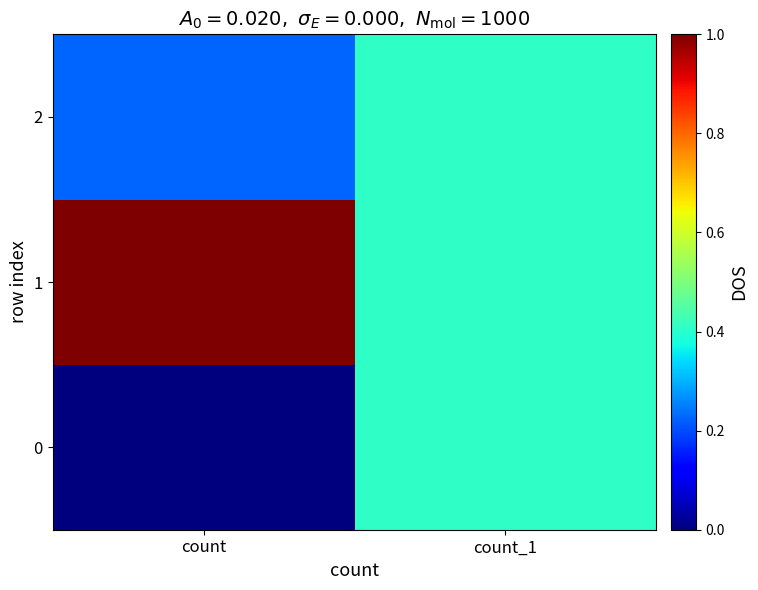

Reading left to right, what are all the values shown in this chart?

0: count=0.0	count_1=0.4
1: count=1.0	count_1=0.4
2: count=0.2	count_1=0.4